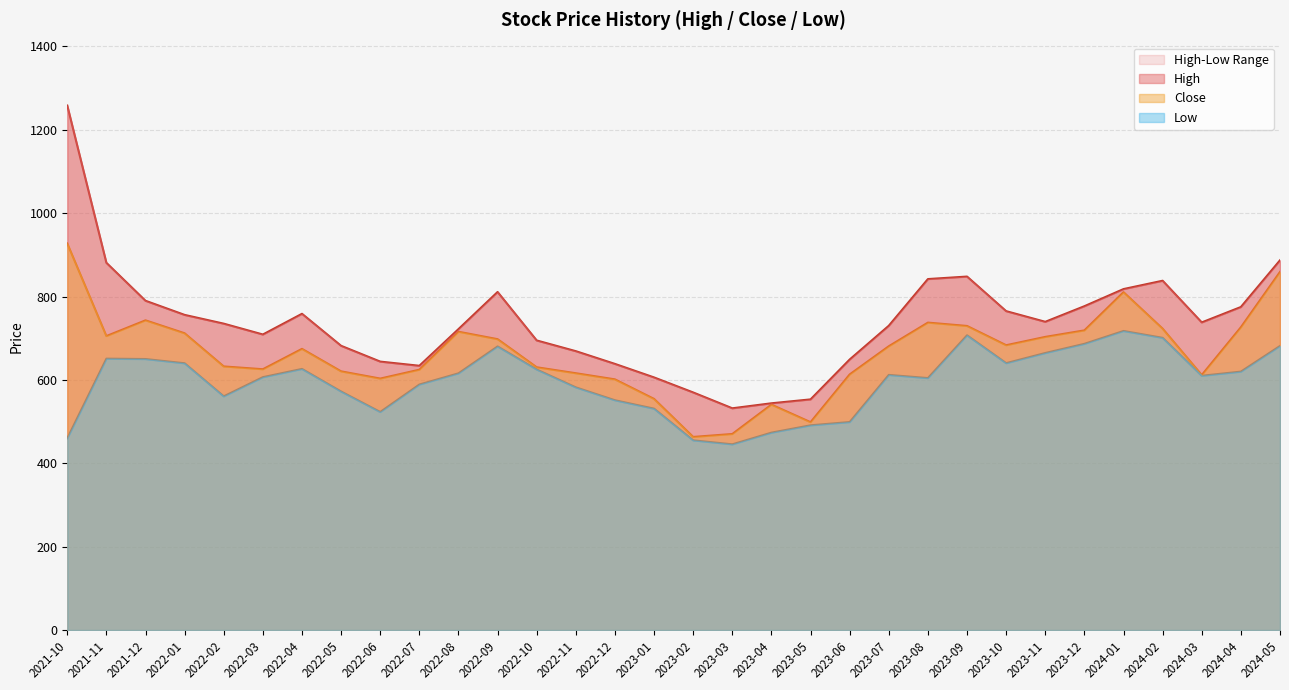

What is the minimum value shown in the chart?

445.5